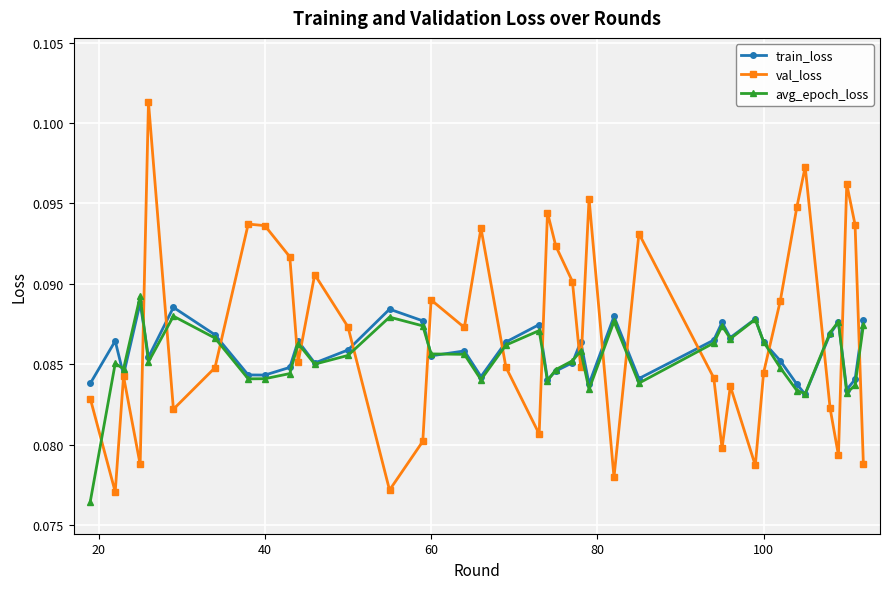

Which series has the largest total across all categories?

val_loss